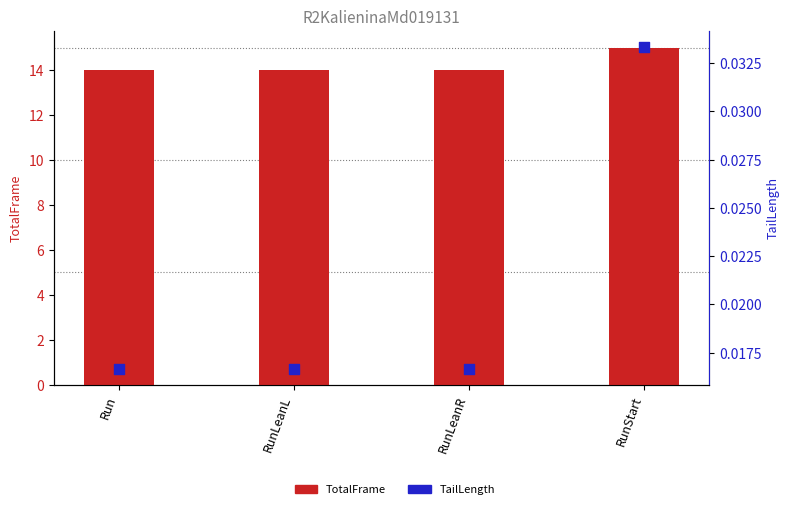

Which series reaches the maximum Y coordinate?

TotalFrame